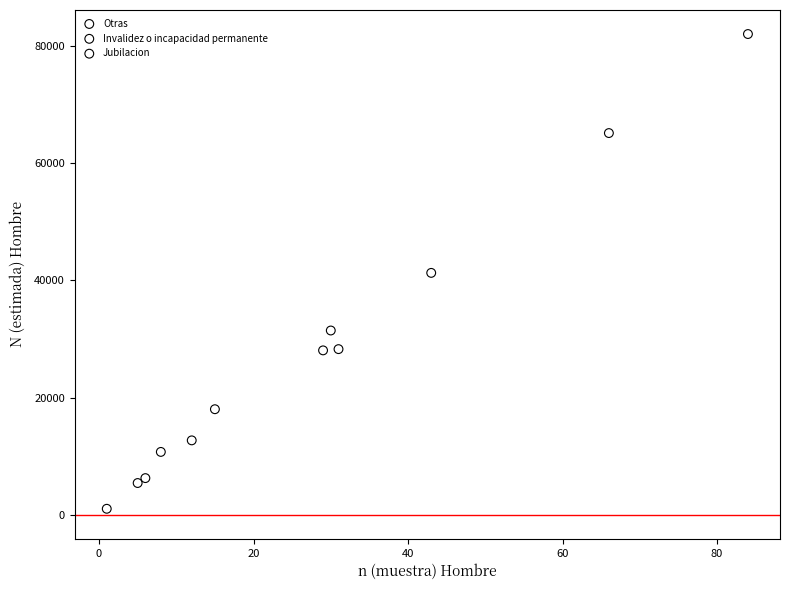

Which series contains the highest Y value?

Jubilacion